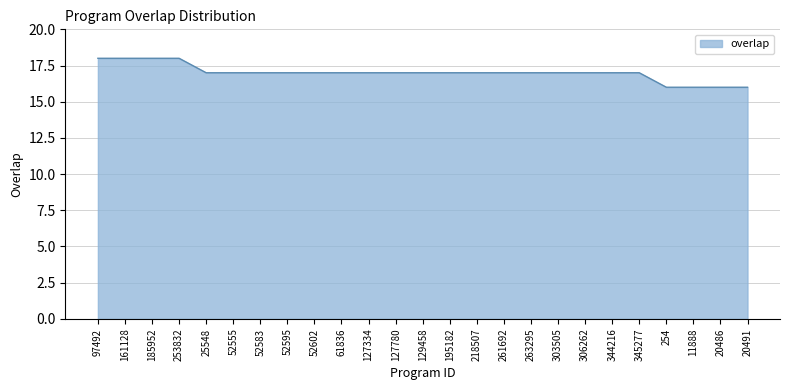

Between 97492 and 52602, which is larger?

97492